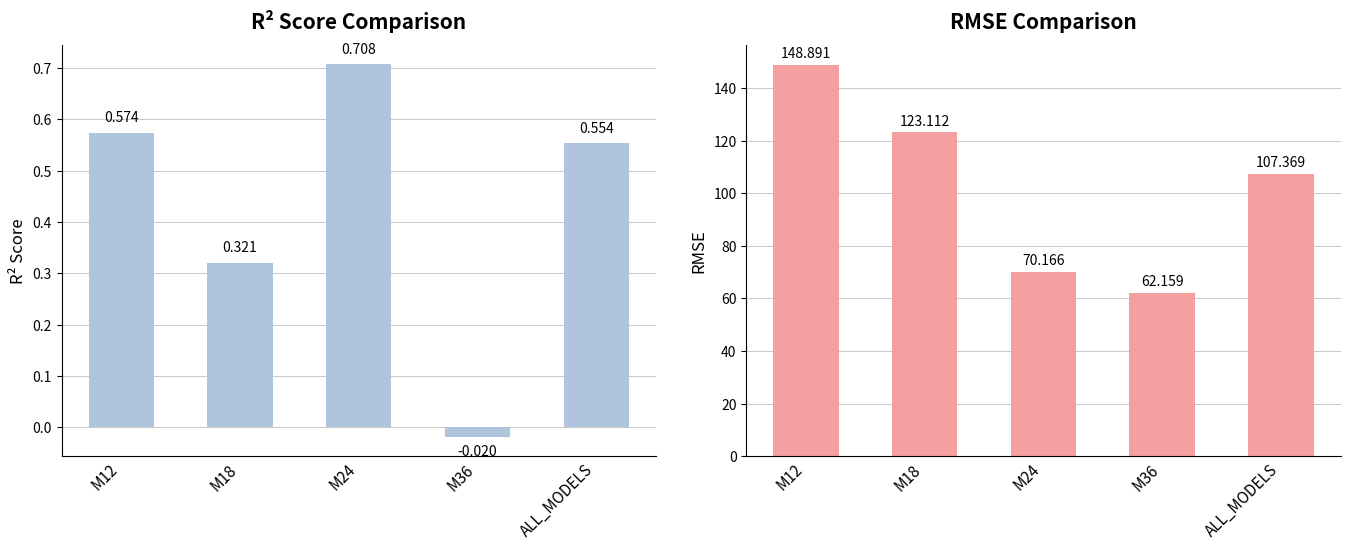

Between M18 and ALL_MODELS, which series saw the biggest shift?

RMSE